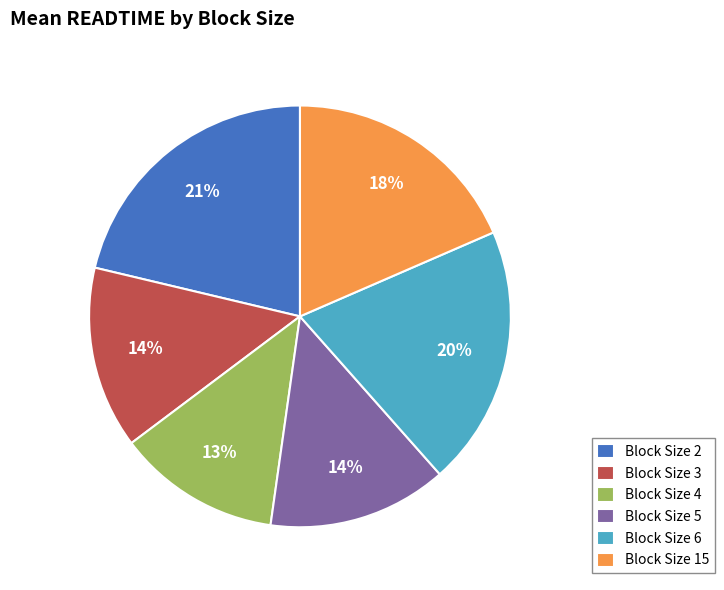

Which has a higher value, Block Size 4 or Block Size 3?

Block Size 3